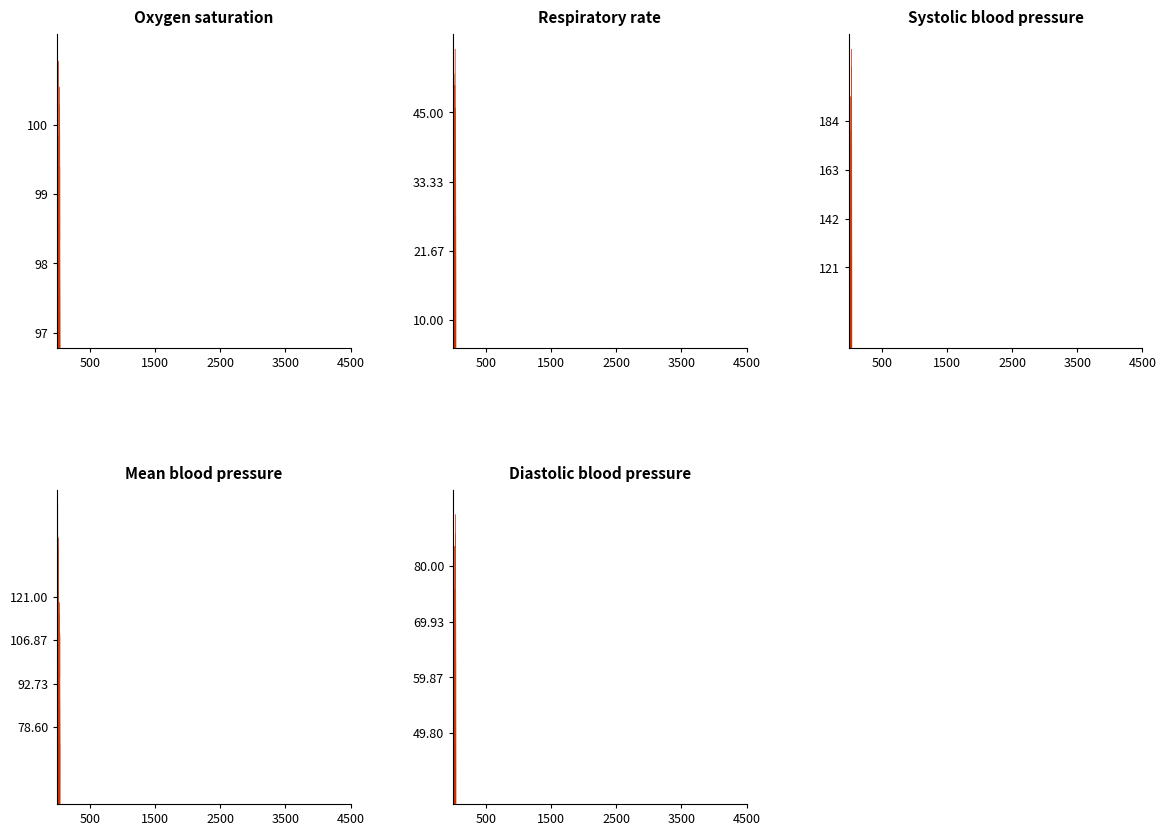

True or false: Systolic blood pressure has more than 2 interior local peaks.

True